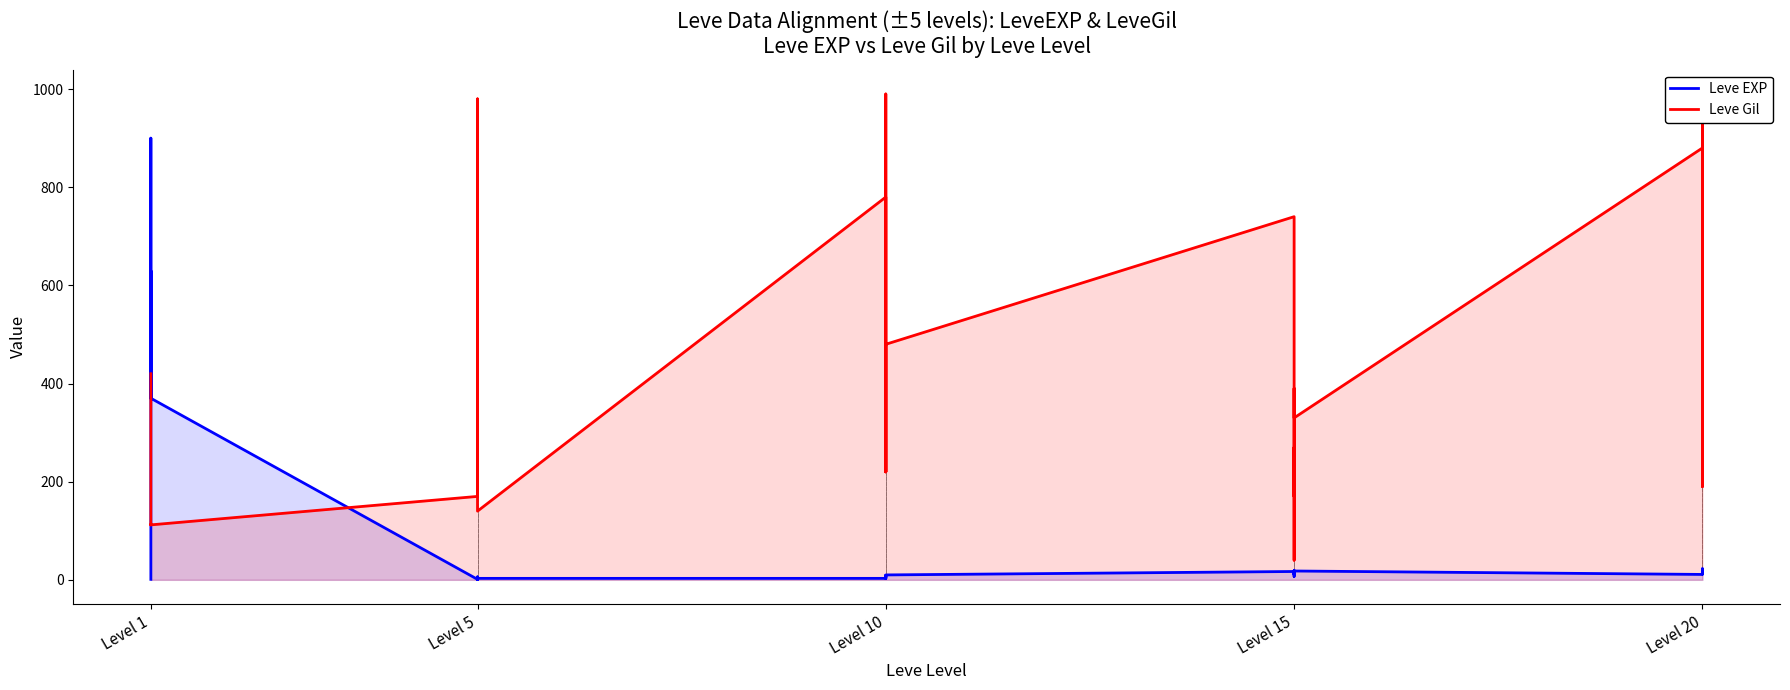

What is the difference between the maximum and minimum values in the Leve Gil series?

950